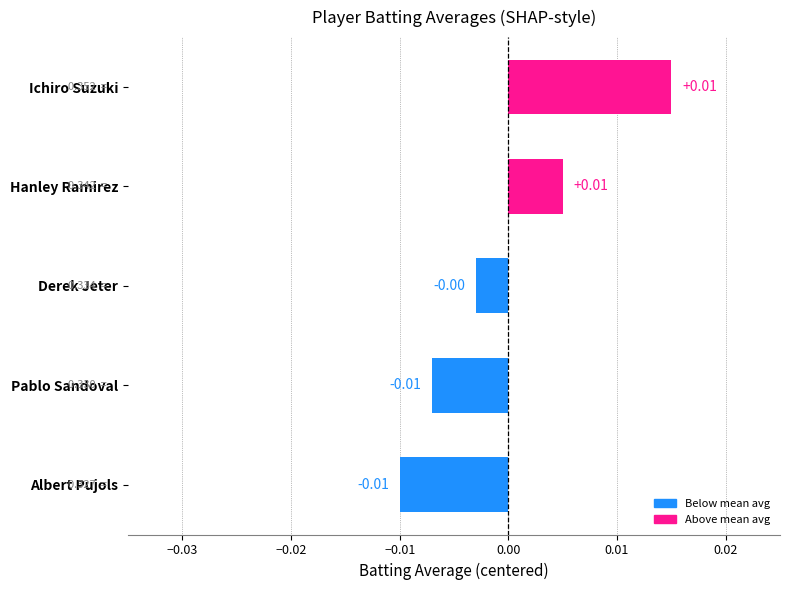

Where is the data nearest to the value 0?

Derek Jeter